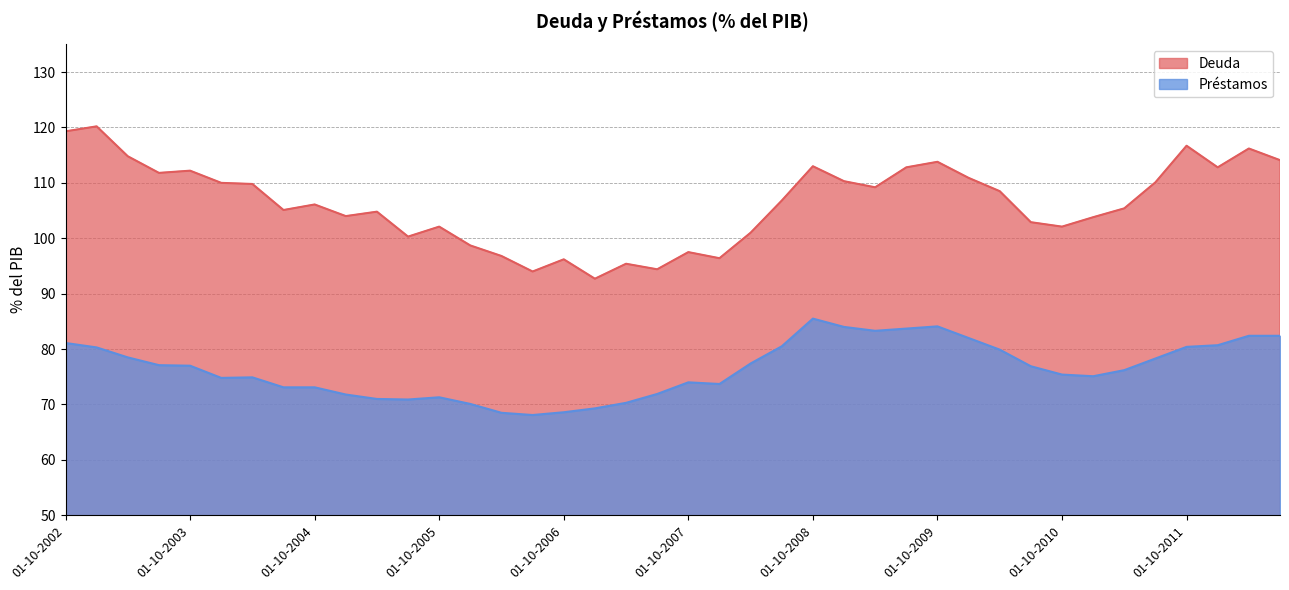

At which category is the sum across all series the highest?

01-01-2003